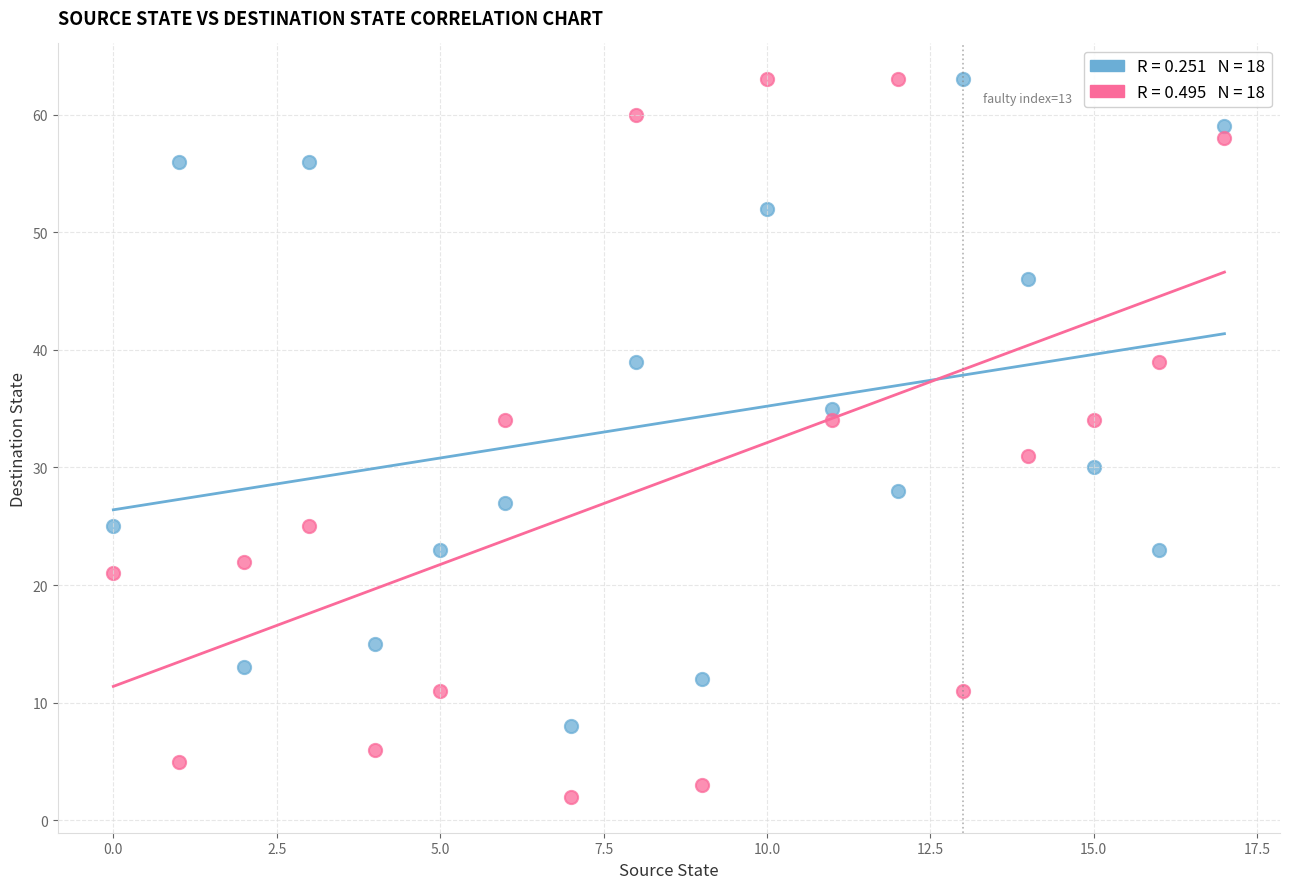

Across all series, what Y value is closest to 32?

31